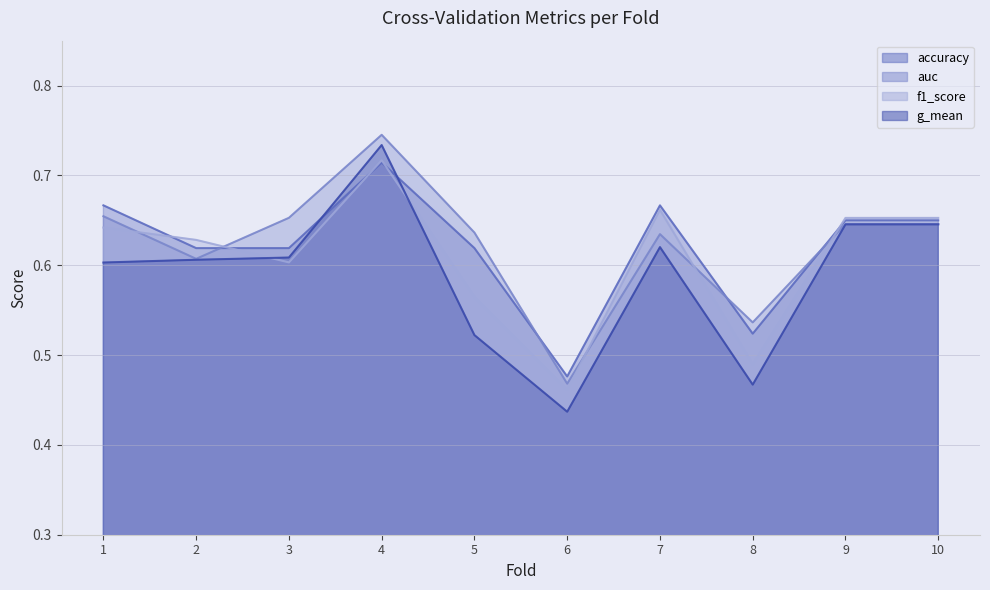

What is the approximate value of g_mean at 1?

0.6